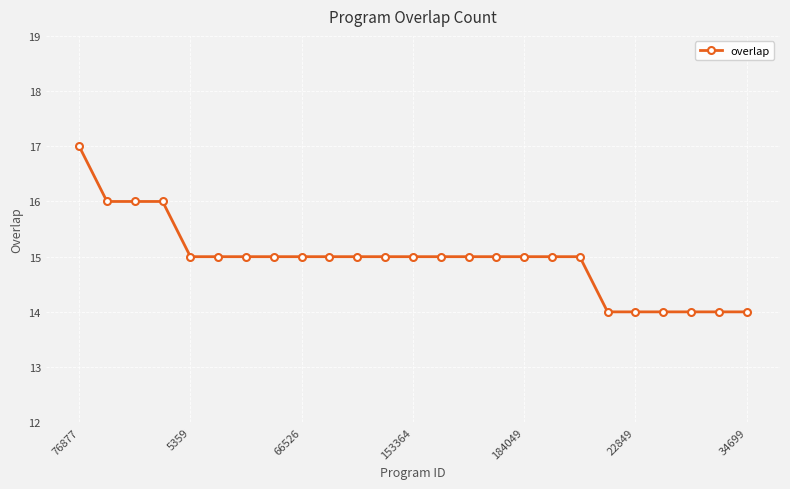

What is the value of the 13th point from the left?

15